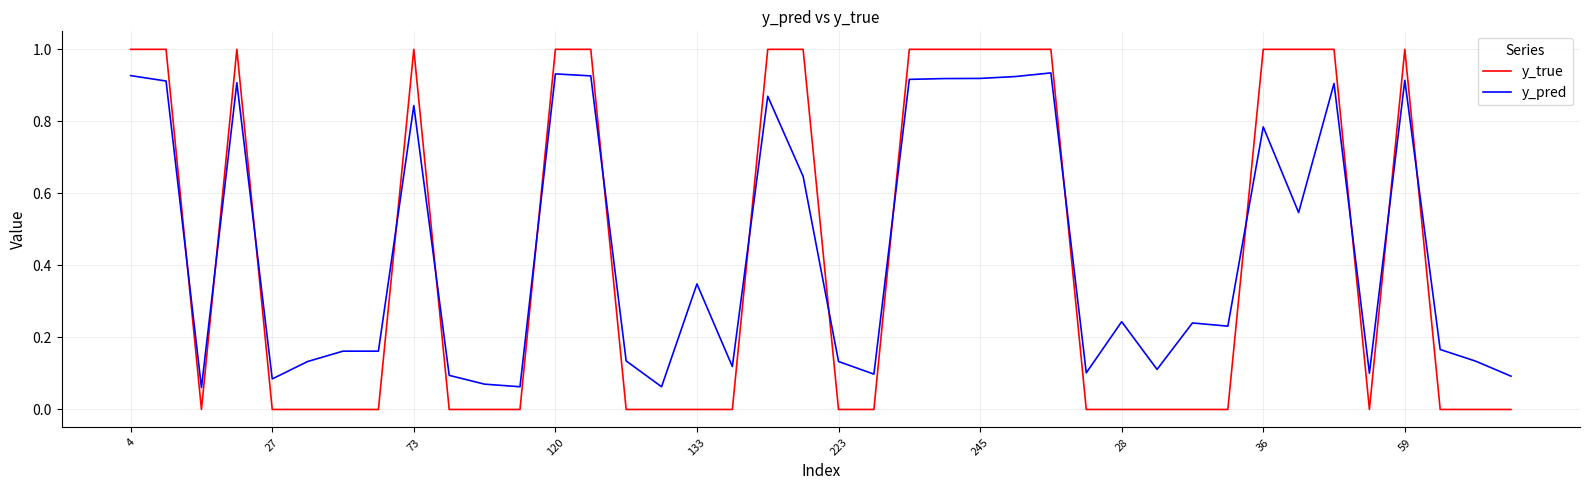

Which series has the largest range (max minus min)?

y_true